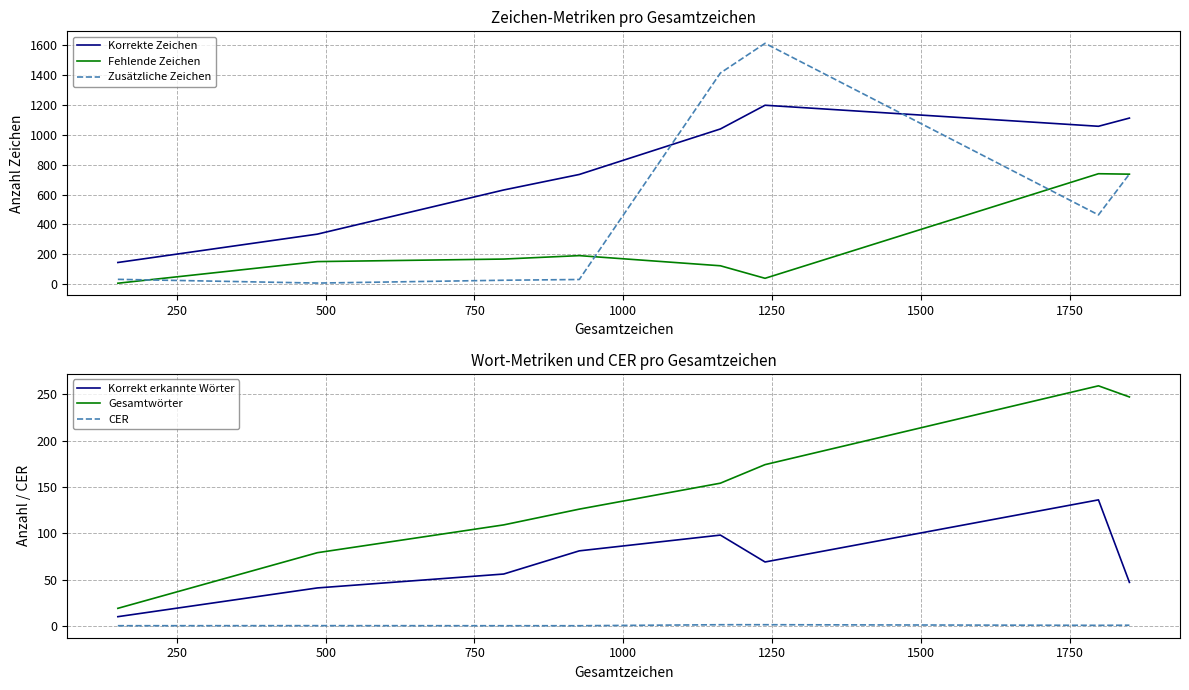

At how many categories does at least one series exceed 1133?

2